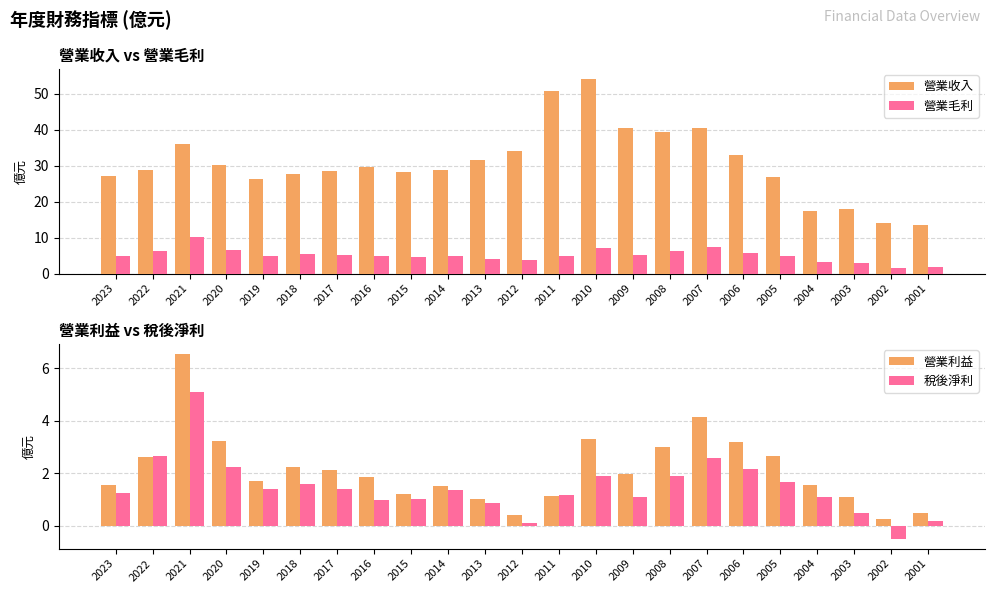

What are all the series names shown in the legend?

營業收入, 營業毛利, 營業利益, 稅後淨利